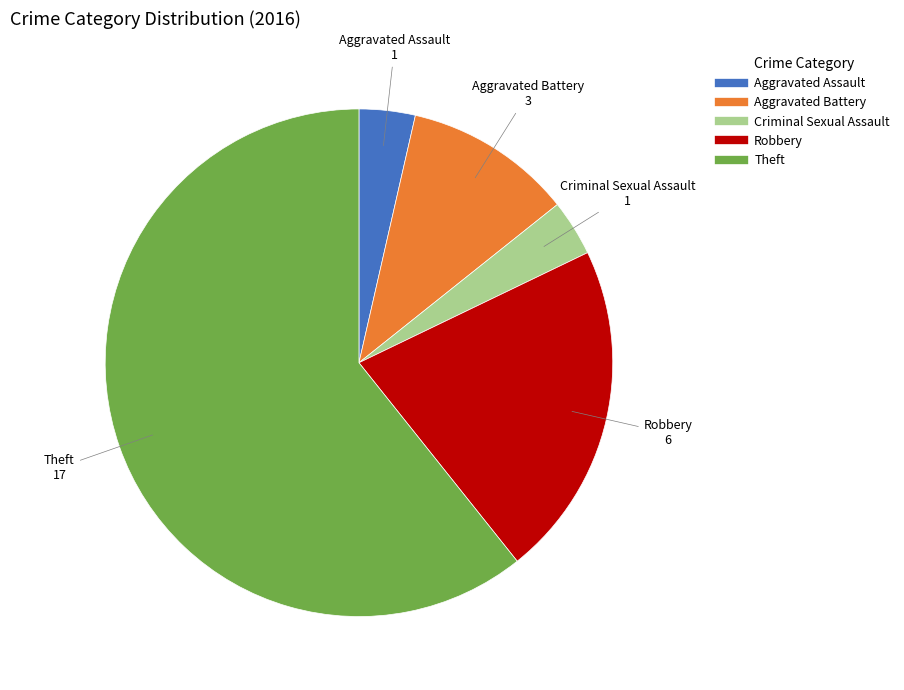

Do Criminal Sexual Assault and Robbery together represent more than half of the pie?

No